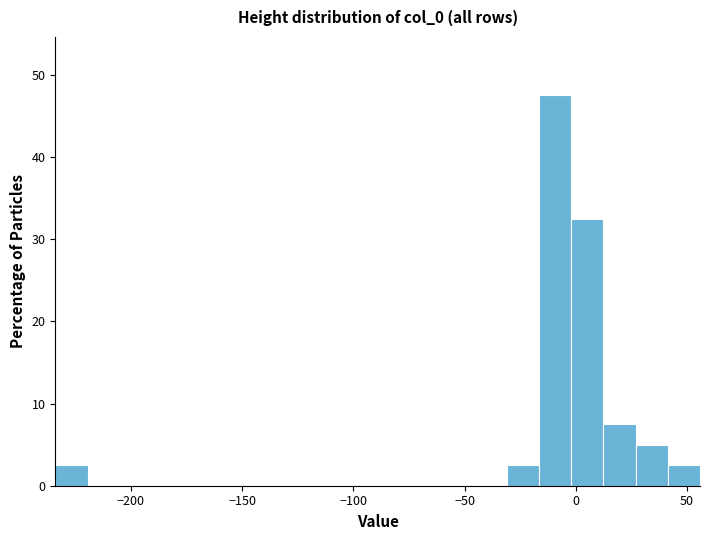

Around what value on the x-axis is the tallest bar? Give the approximate position of its centre, as read against the axis.

-10